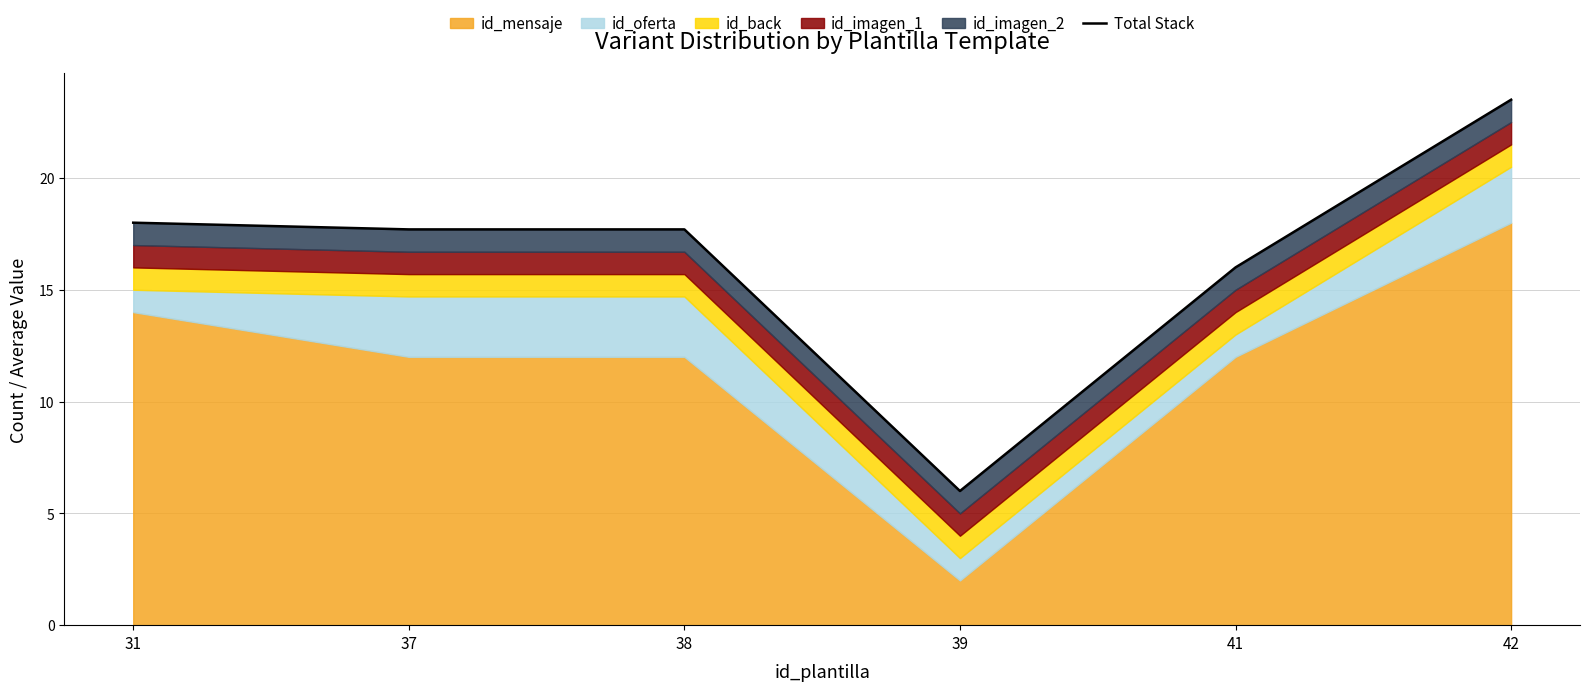

Reading left to right, transcribe all the data shown in this chart.

31=18.0	37=17.7	38=17.7	39=6.0	41=16.0	42=23.5